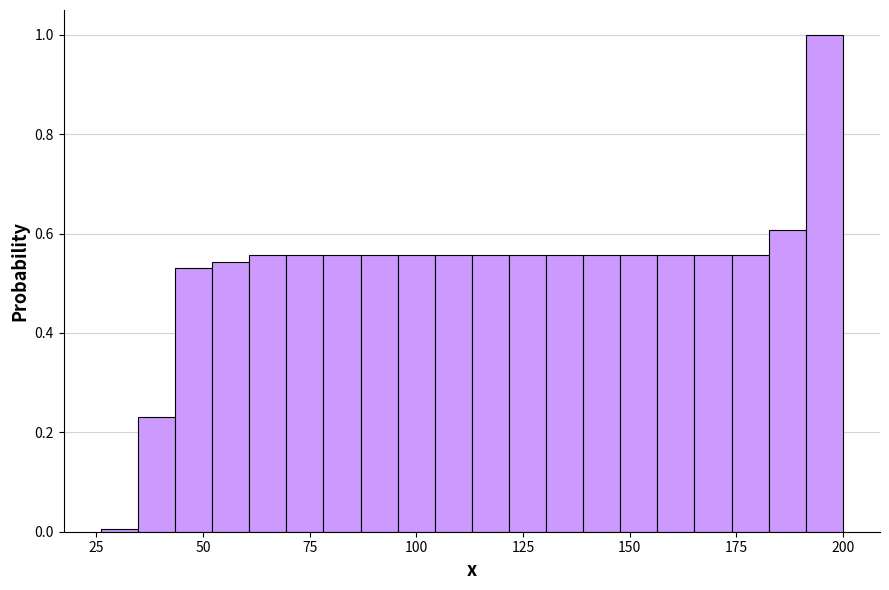

Around what value on the x-axis is the tallest bar? Give the approximate position of its centre, as read against the axis.

195